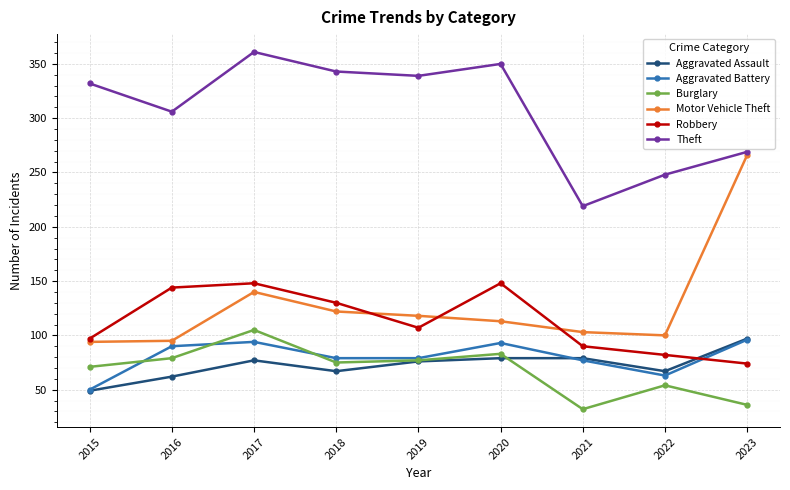

What is the value of the Burglary point at the 8th from the left?

54